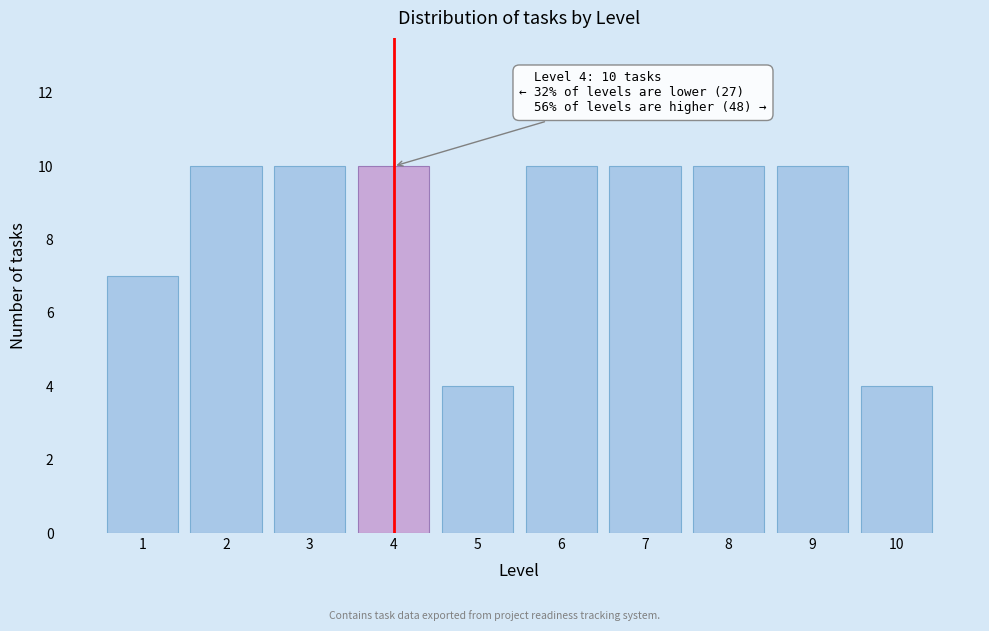

Reading left to right, list all the values displayed in this chart.

7	10	10	10	4	10	10	10	10	4